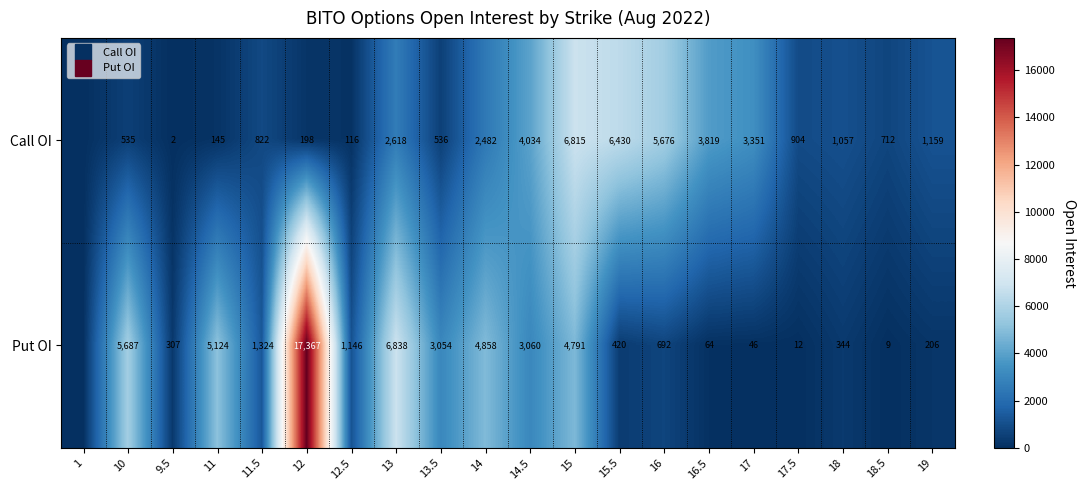

Is it true that Put OI equals 11339 at 13?

False